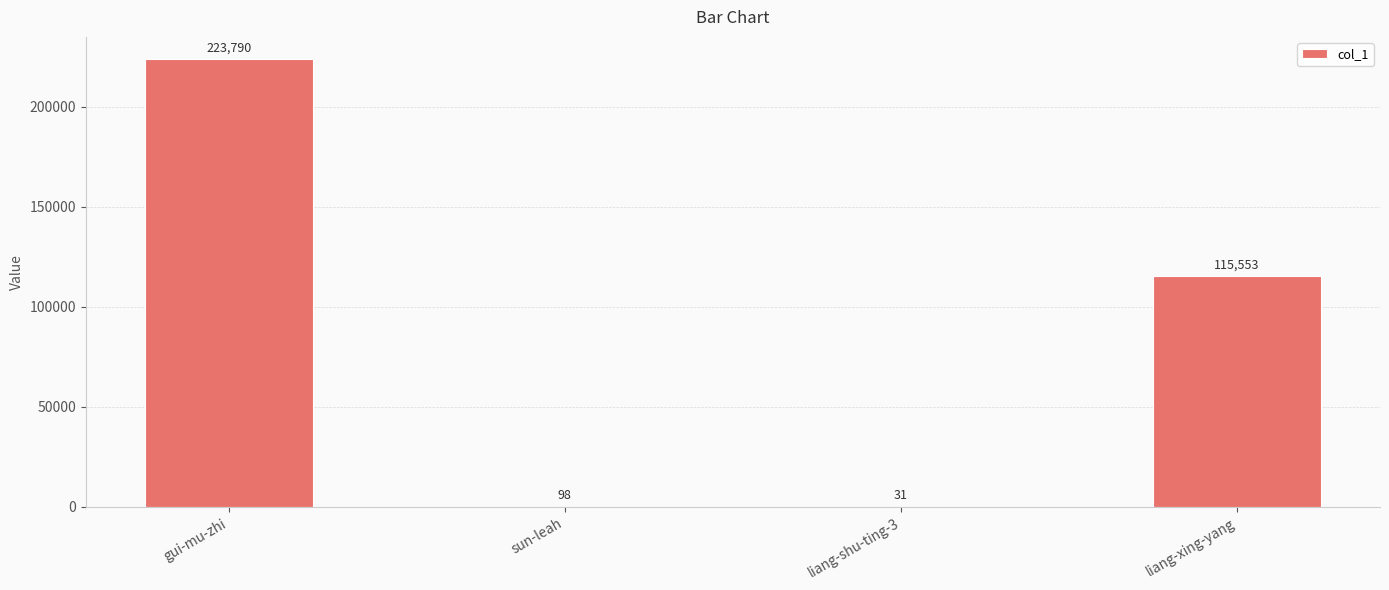

At which label does the data first exceed 115553?

gui-mu-zhi